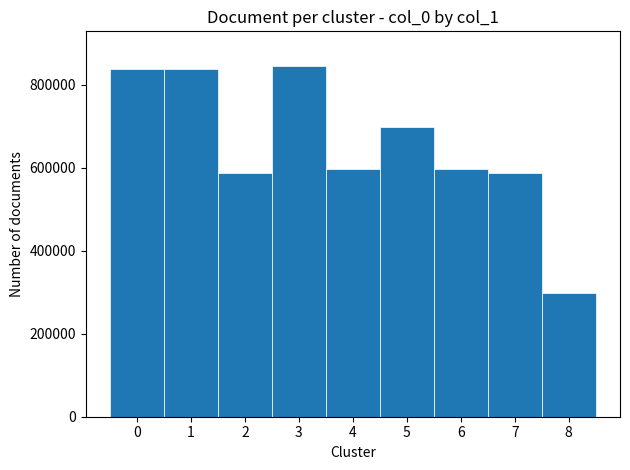

What is the value of the 2nd bar from the left?

838357